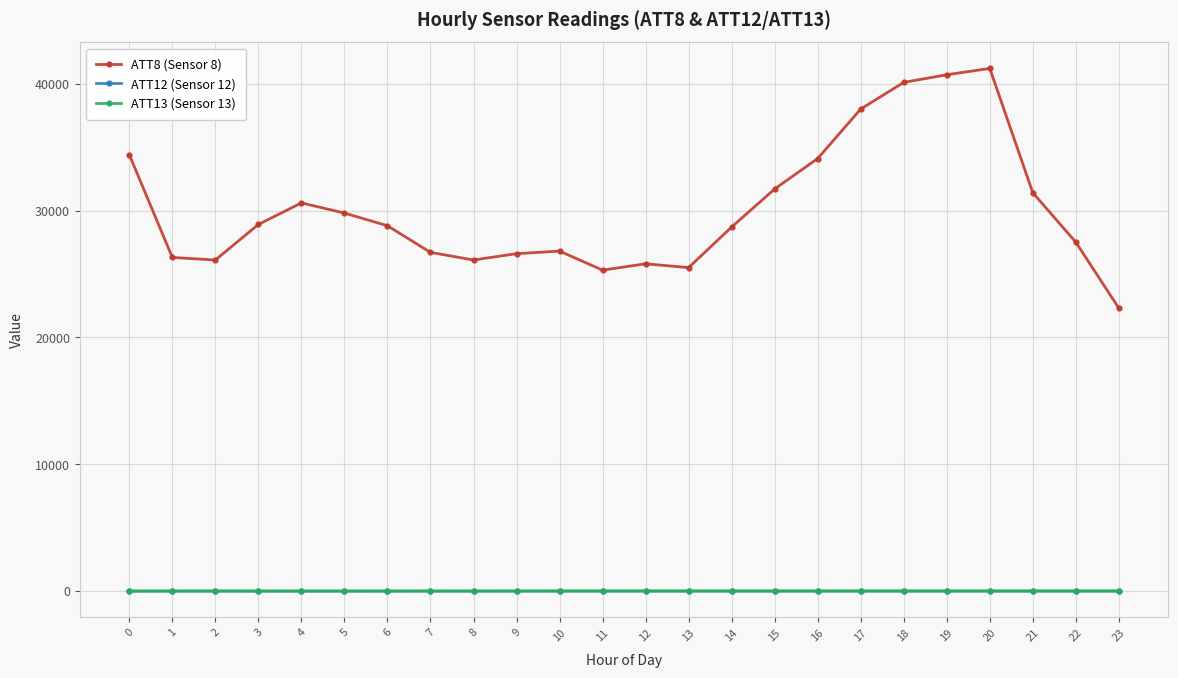

Which series has the widest spread of values?

ATT8 (Sensor 8)